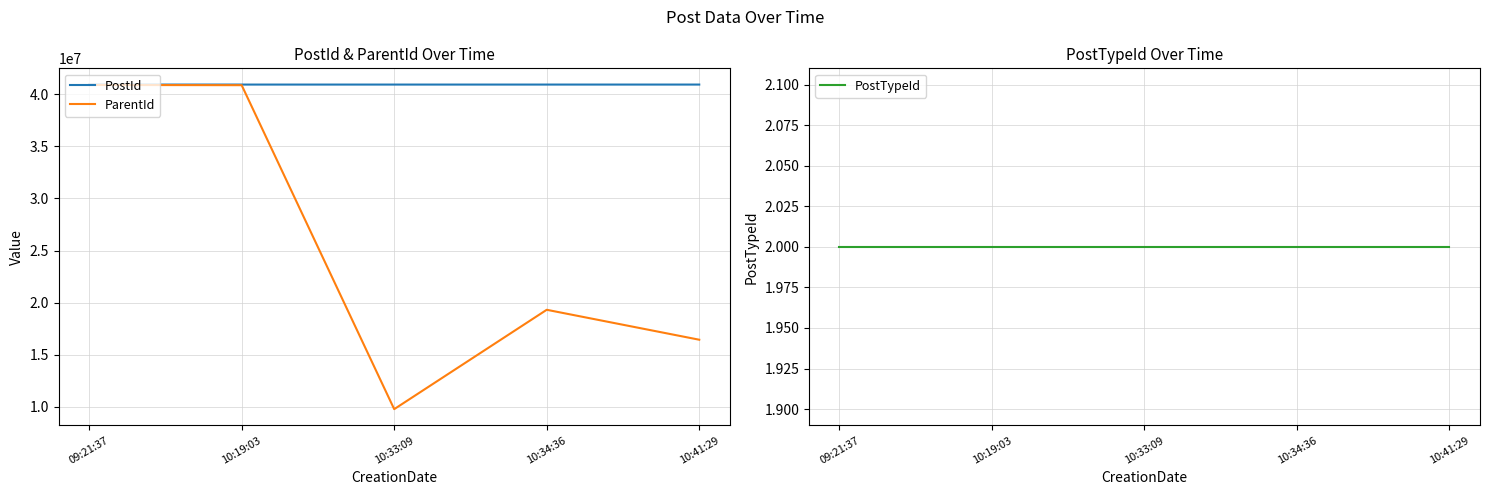

Rank the series by their maximum value, from lowest to highest.

PostTypeId, ParentId, PostId